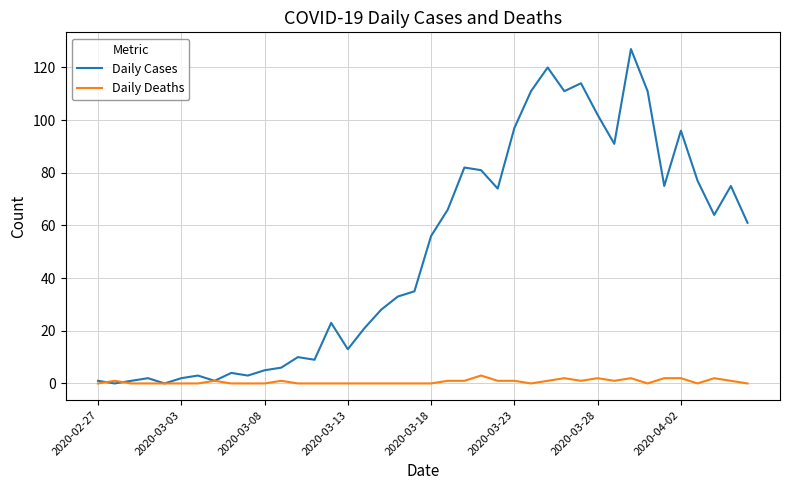

Rank the series by their average value, from highest to lowest.

Daily Cases, Daily Deaths